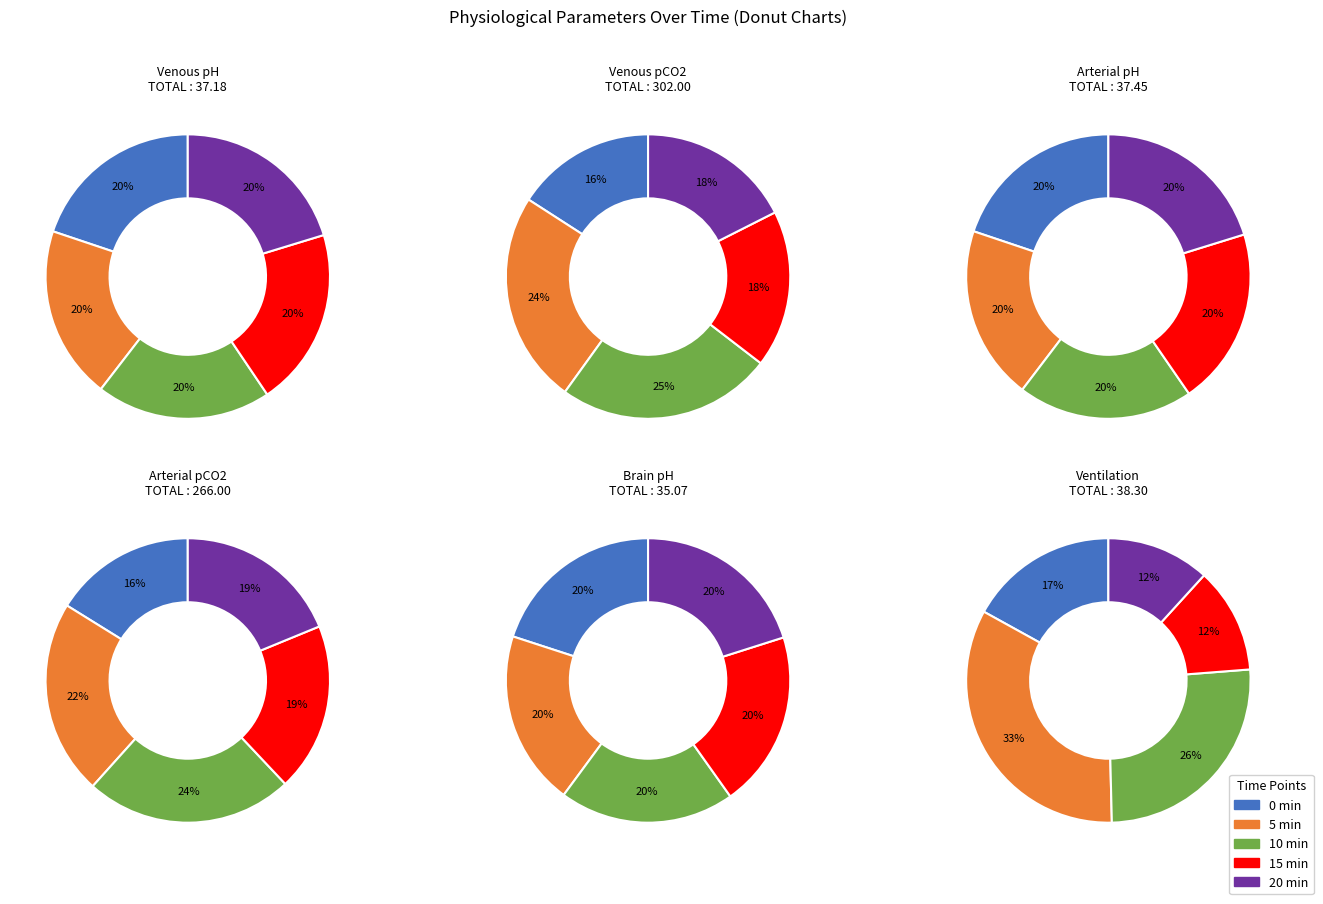

How many segments does this pie chart have?

5